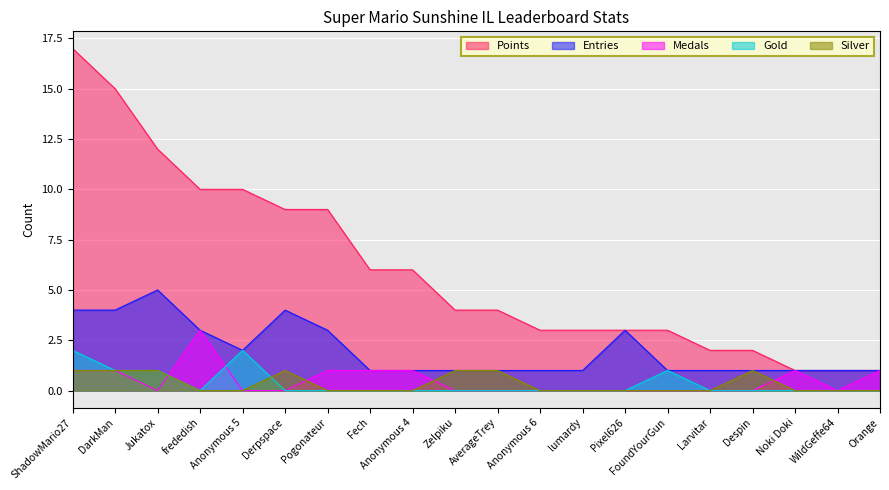

What is the maximum value shown in the chart?

17